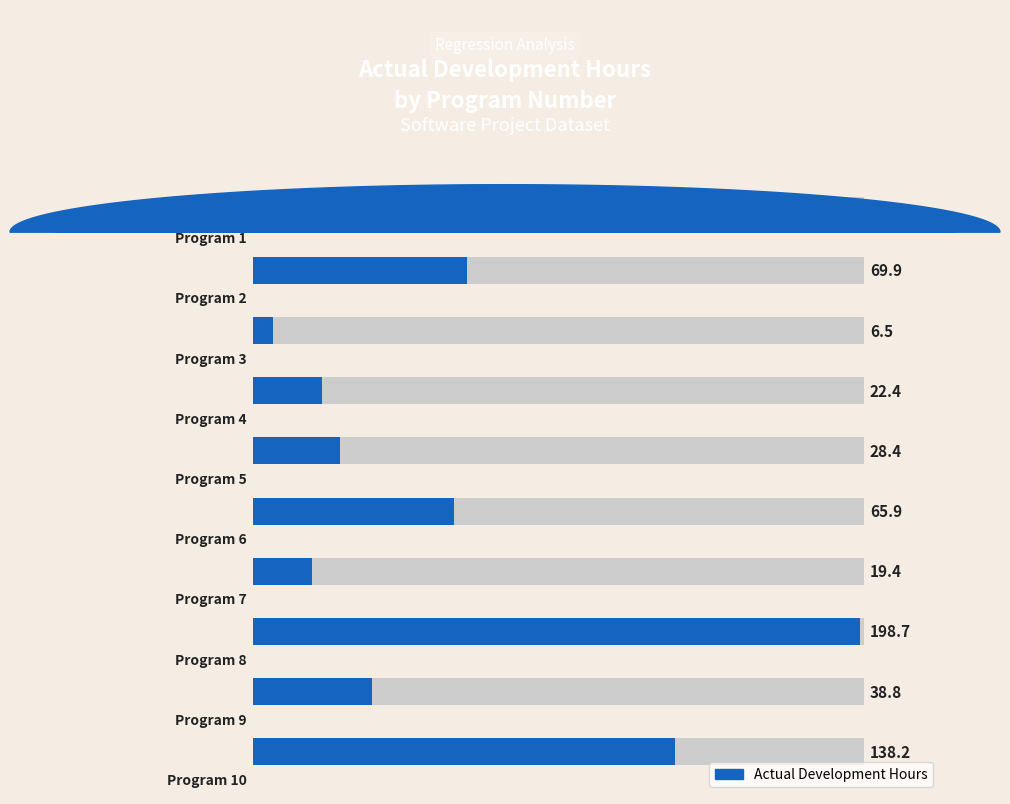

Count the number of data series in this chart.

1